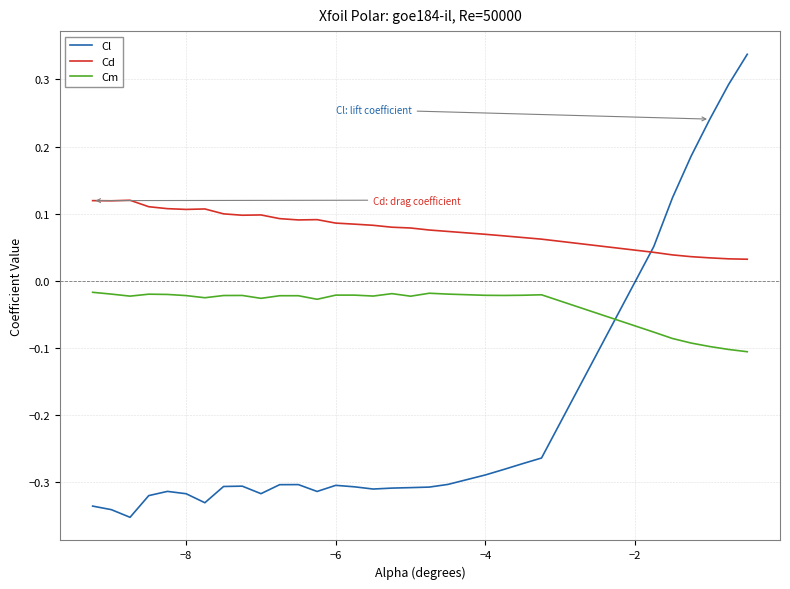

Count the number of data series in this chart.

3